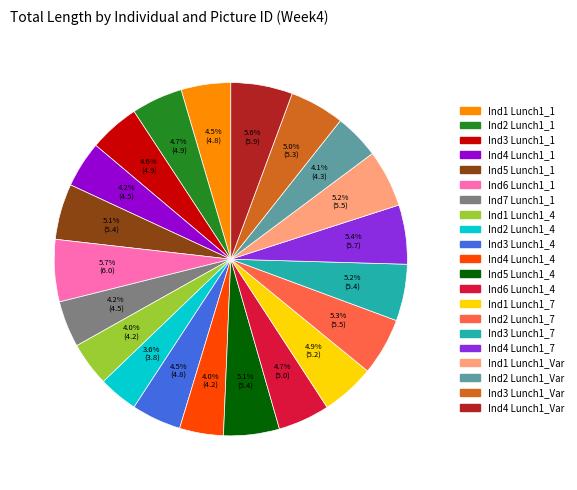

Is there a majority slice in this chart?

No